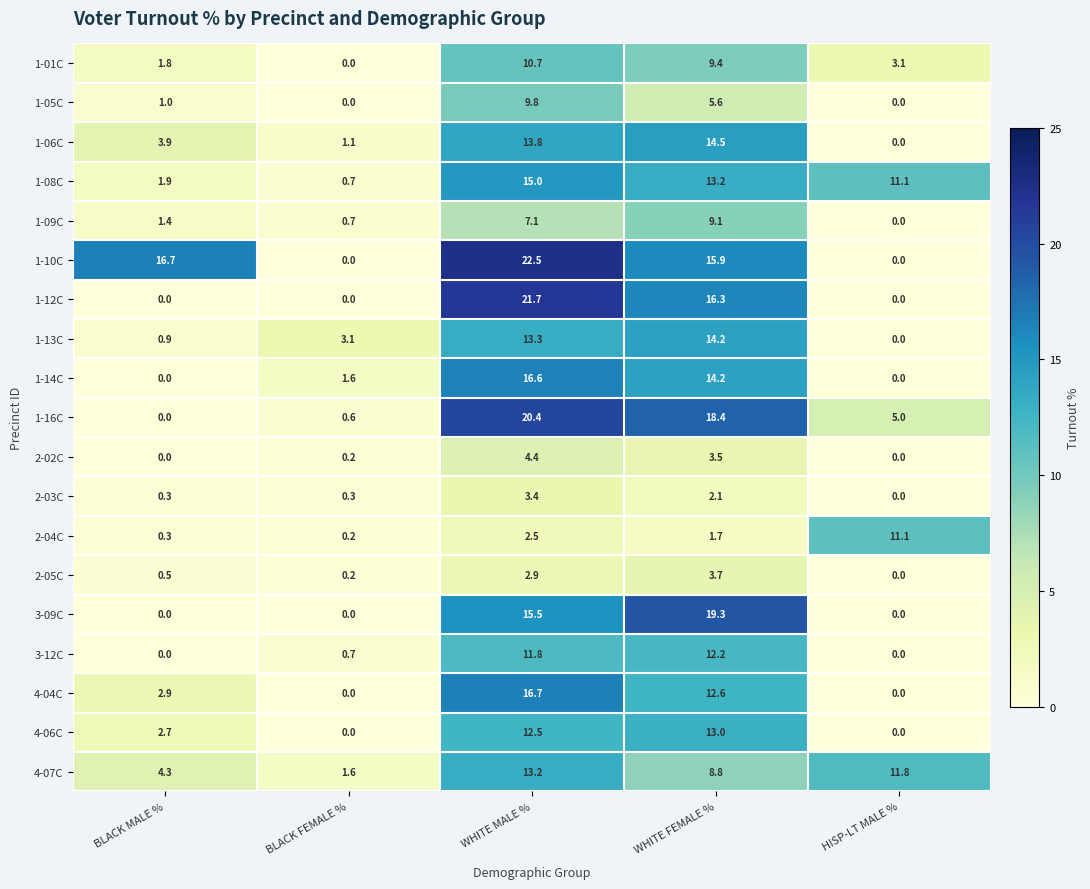

Which series has the widest spread of values?

1-10C